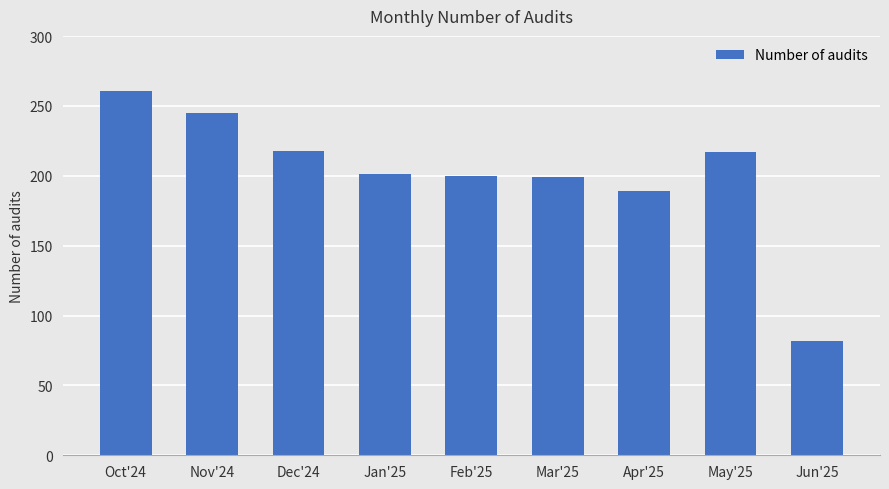

What is the label of the 9th bar from the right?

Oct'24